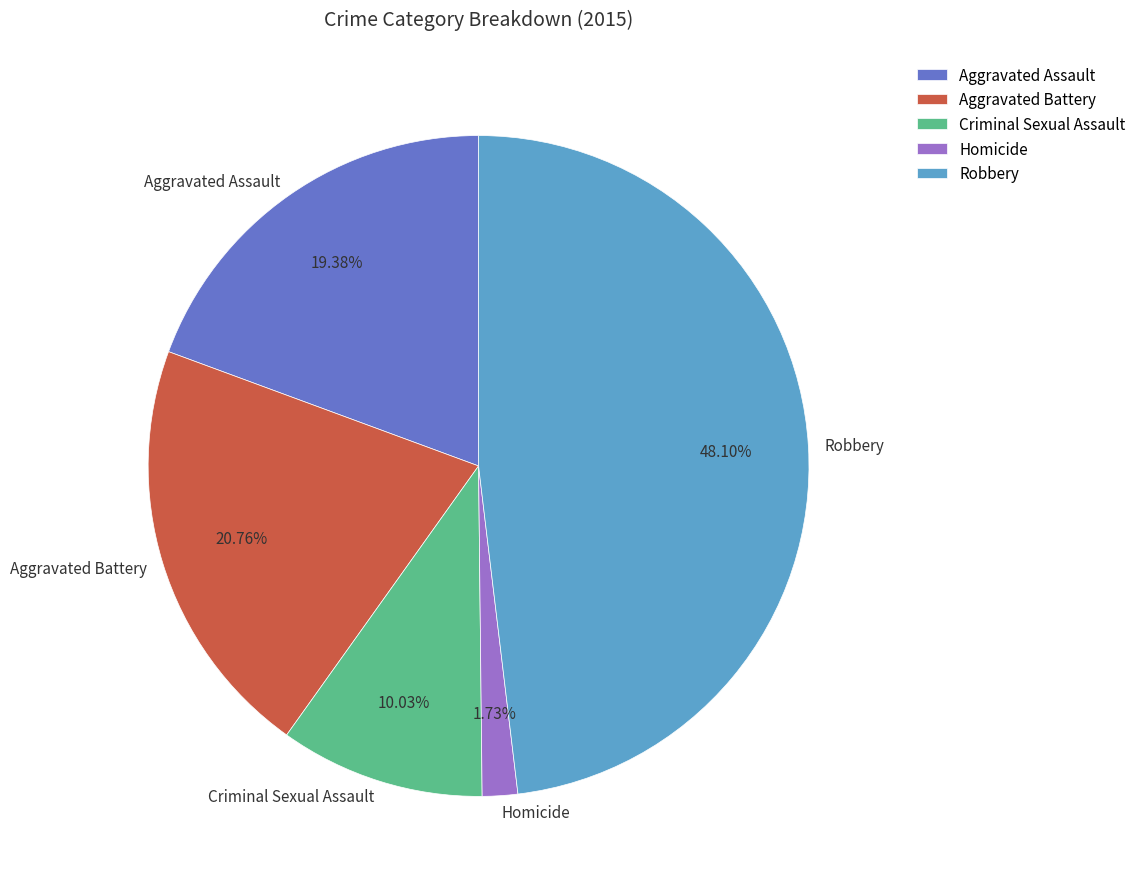

Is it true that Homicide is 15% of the pie?

False